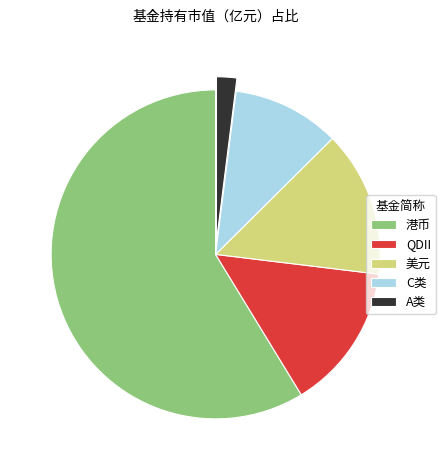

Is there a majority slice in this chart?

Yes